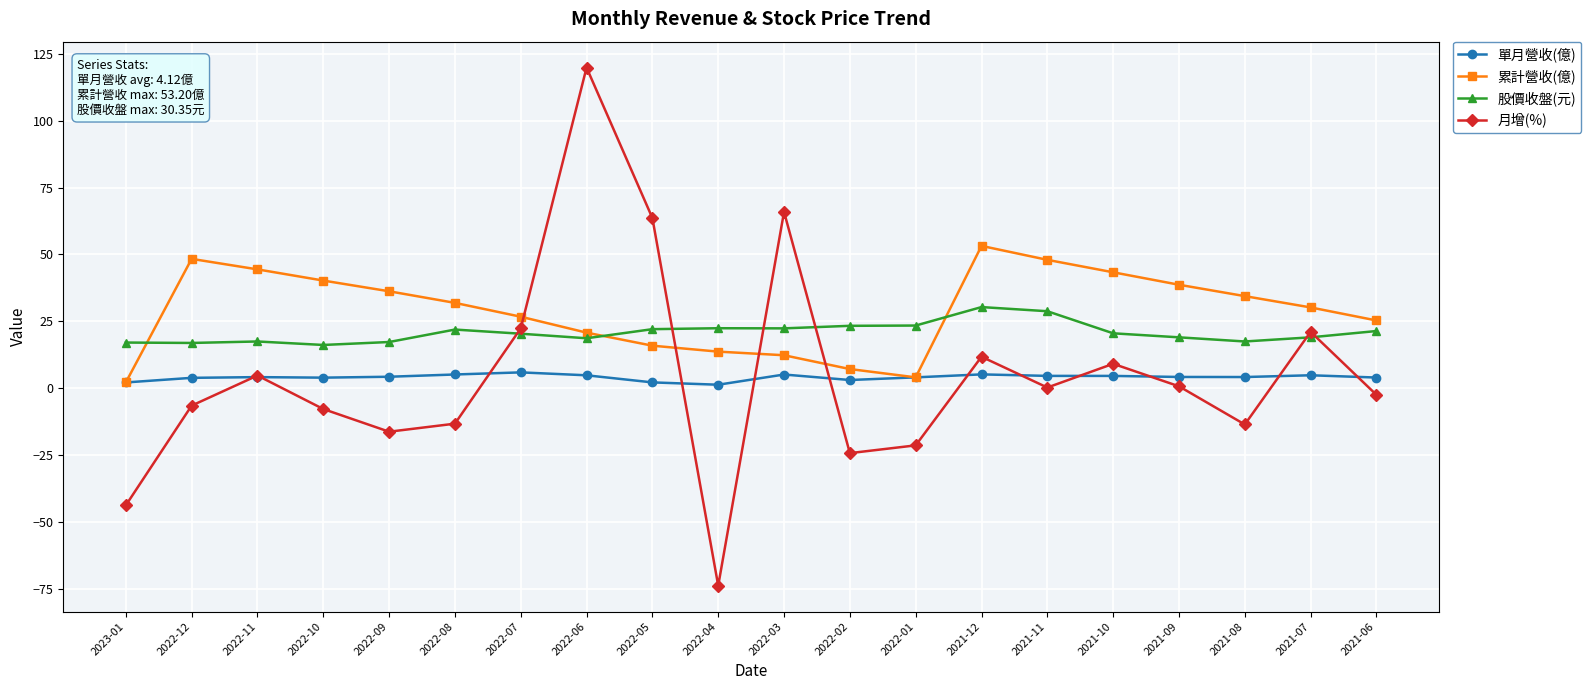

What is the spread (max minus min) of values at 2022-06?

114.9